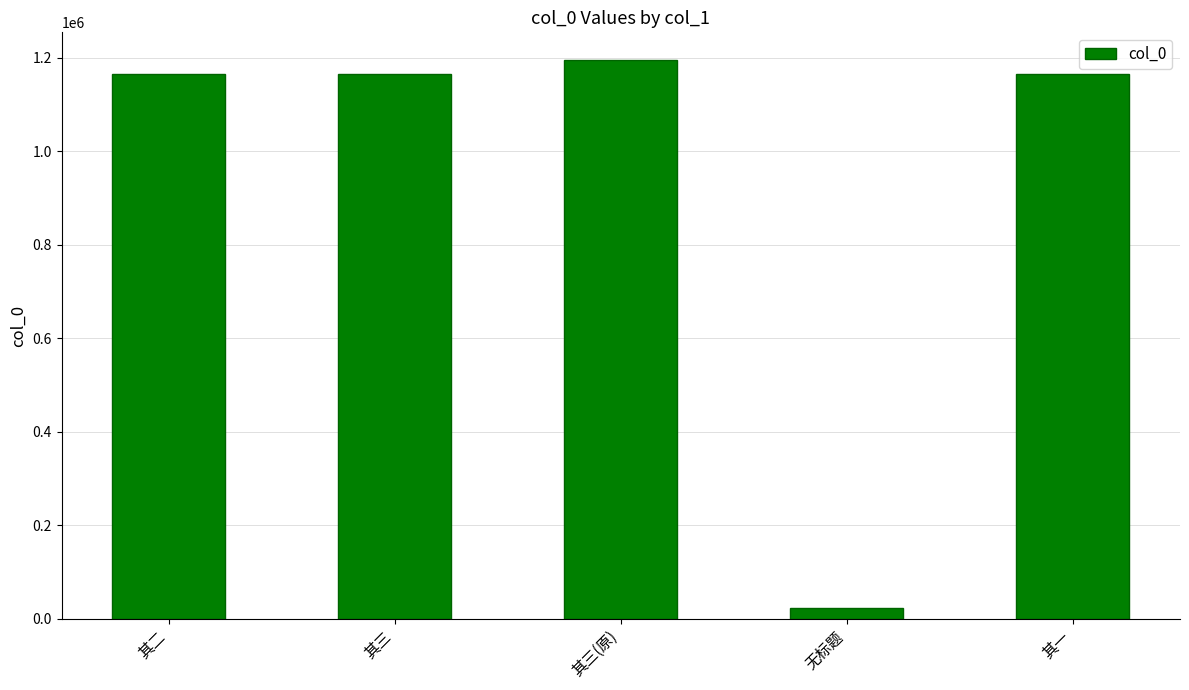

What is the value of the 2nd bar from the left?

1165844